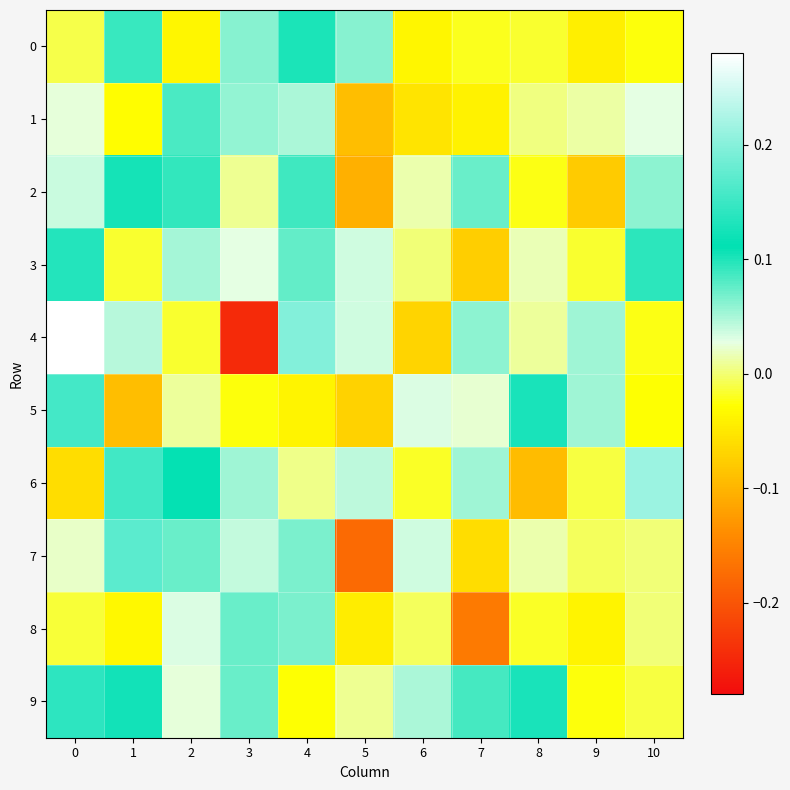

Reading left to right, list all the values displayed in this chart.

0: 0=-0.0	1=0.1	2=-0.0	3=0.1	4=0.1	5=0.1	6=-0.0	7=-0.0	8=-0.0	9=-0.0	10=-0.0
1: 0=0.0	1=-0.0	2=0.1	3=0.1	4=0.0	5=-0.1	6=-0.1	7=-0.0	8=0.0	9=0.0	10=0.0
2: 0=0.0	1=0.1	2=0.1	3=0.0	4=0.1	5=-0.1	6=0.0	7=0.1	8=-0.0	9=-0.1	10=0.1
3: 0=0.1	1=-0.0	2=0.1	3=0.0	4=0.1	5=0.0	6=0.0	7=-0.1	8=0.0	9=-0.0	10=0.1
4: 0=0.3	1=0.0	2=-0.0	3=-0.2	4=0.2	5=0.0	6=-0.1	7=0.1	8=0.0	9=0.1	10=-0.0
5: 0=0.2	1=-0.1	2=0.0	3=-0.0	4=-0.0	5=-0.1	6=0.0	7=0.0	8=0.1	9=0.1	10=-0.0
6: 0=-0.1	1=0.2	2=0.1	3=0.1	4=0.0	5=0.0	6=-0.0	7=0.1	8=-0.1	9=-0.0	10=0.2
7: 0=0.0	1=0.2	2=0.1	3=0.0	4=0.1	5=-0.2	6=0.0	7=-0.1	8=0.0	9=-0.0	10=0.0
8: 0=-0.0	1=-0.0	2=0.0	3=0.1	4=0.1	5=-0.0	6=-0.0	7=-0.2	8=-0.0	9=-0.0	10=0.0
9: 0=0.1	1=0.1	2=0.0	3=0.1	4=-0.0	5=0.0	6=0.0	7=0.1	8=0.1	9=-0.0	10=-0.0